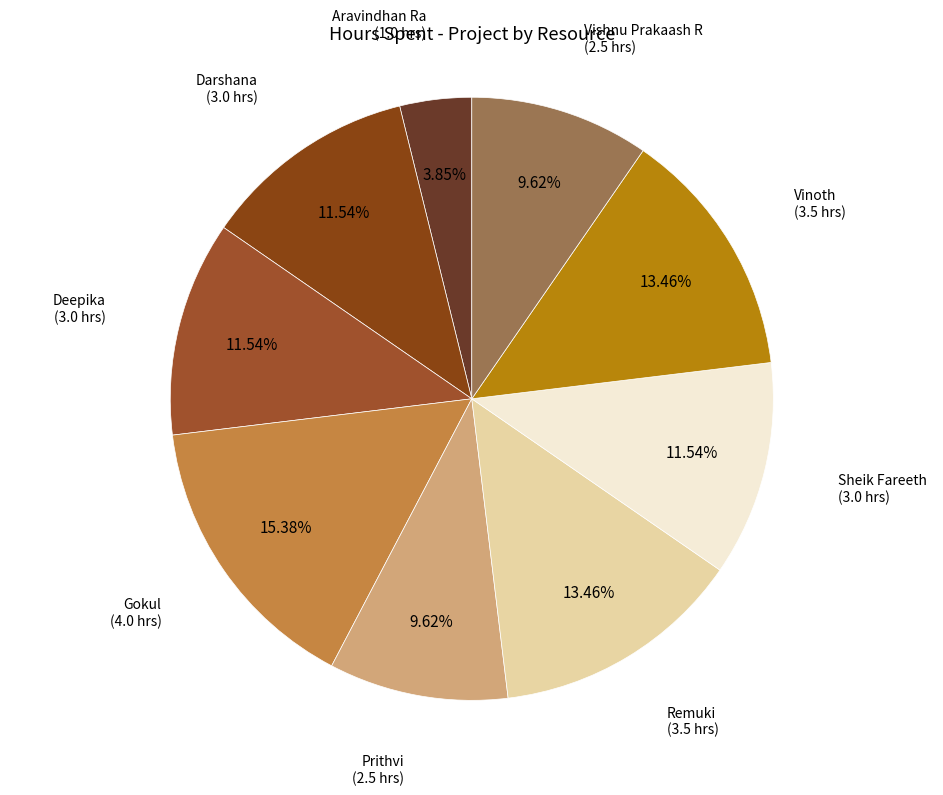

Rank the categories by value from highest to lowest.

Gokul, Remuki, Vinoth, Darshana, Deepika, Sheik Fareeth, Prithvi, Vishnu Prakaash R, Aravindhan Ra